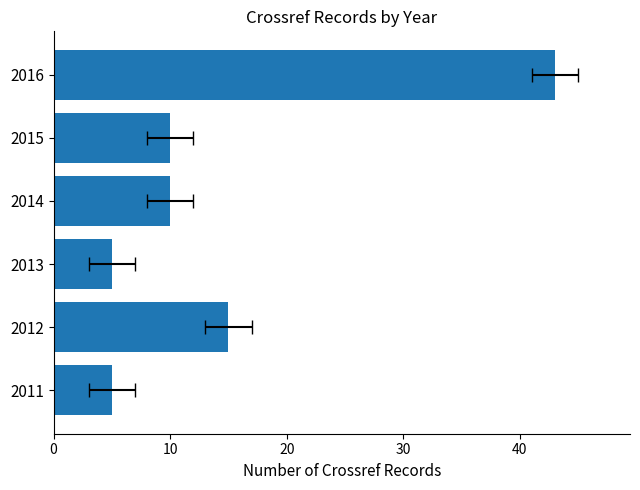

What is the minimum value shown in the chart?

5